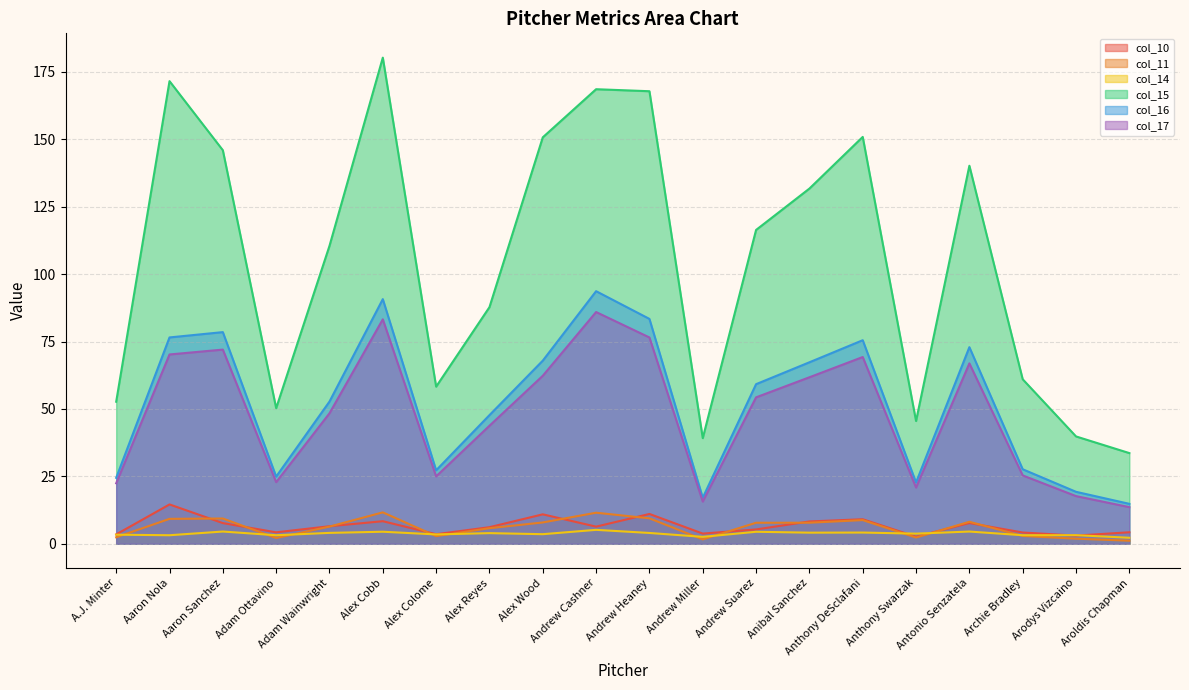

Rank the series at Andrew Heaney from highest to lowest value.

col_15, col_16, col_17, col_10, col_11, col_14